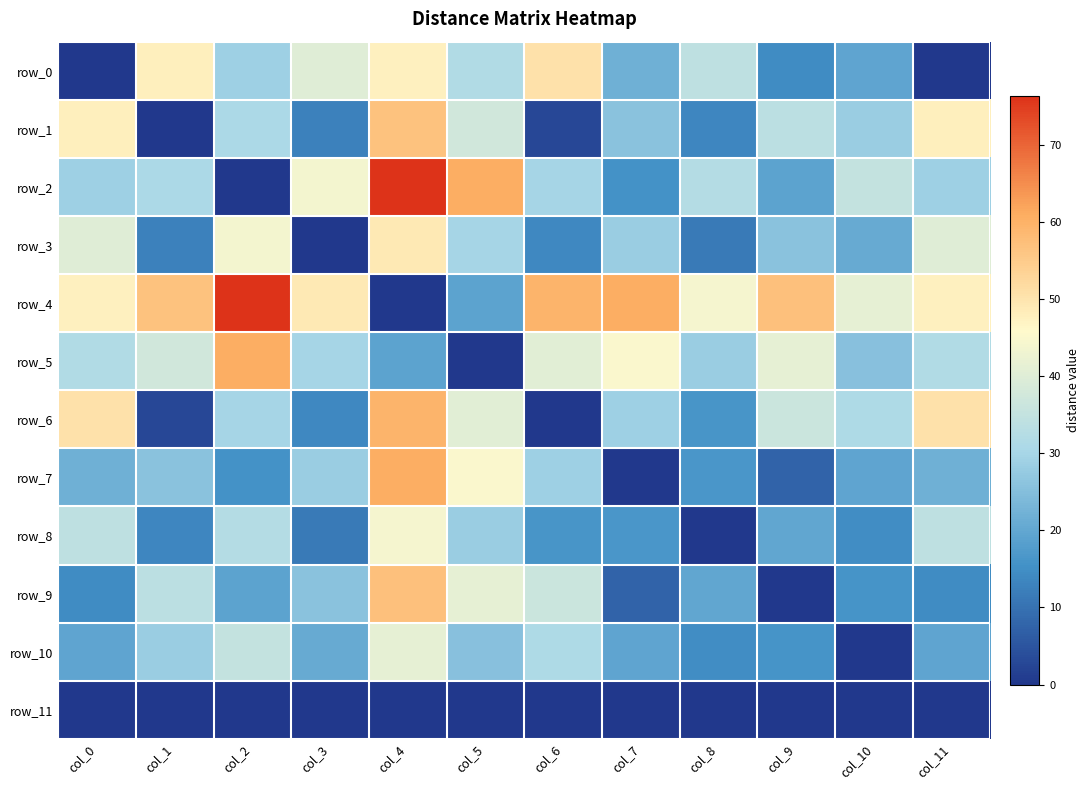

At which category is the sum across all series the highest?

col_4